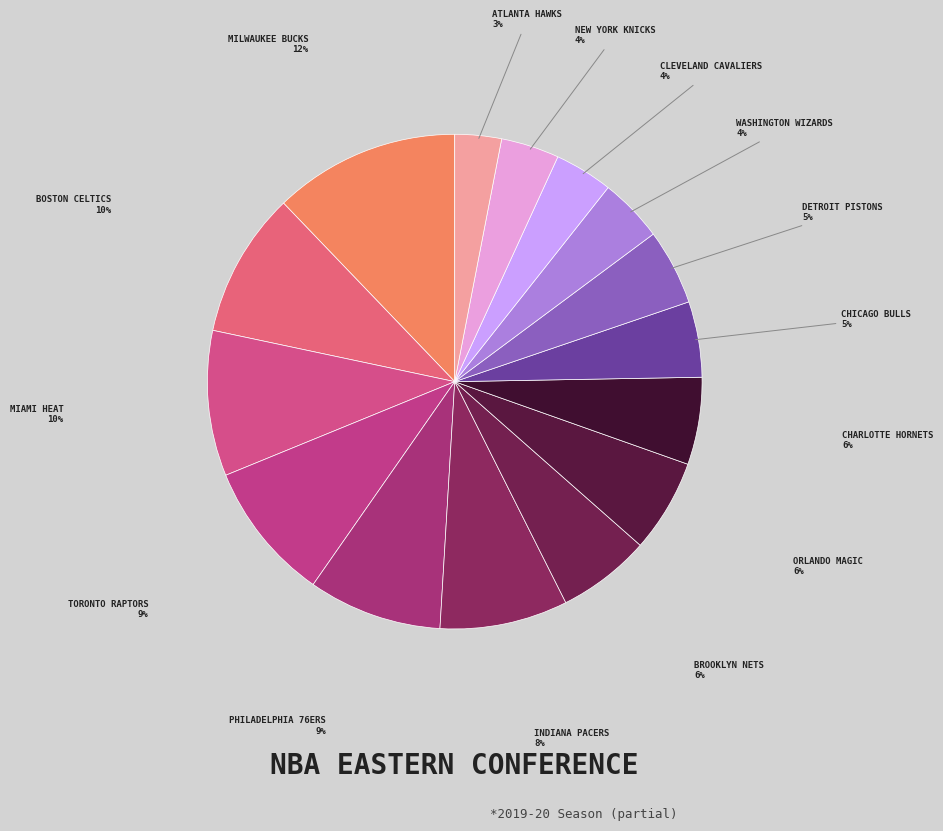

Count the number of slices in the pie.

15